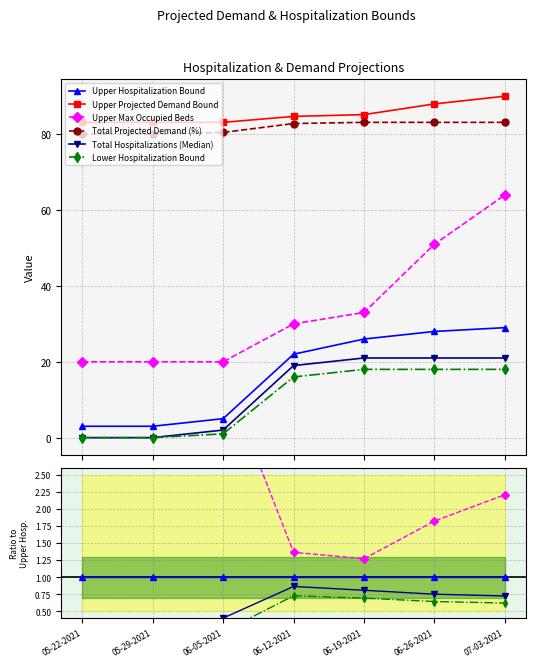

Is this an area chart (filled region under the line)?

No